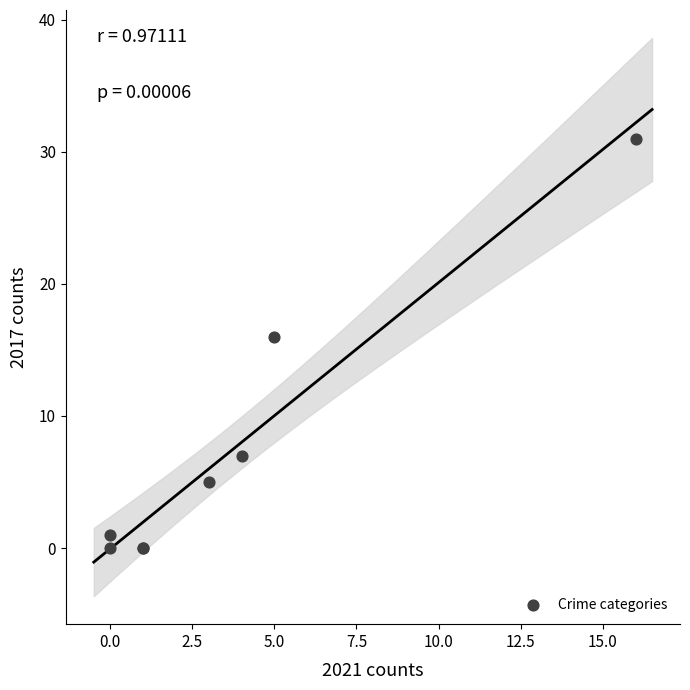

What Y value in the scatter plot is closest to 15?

16